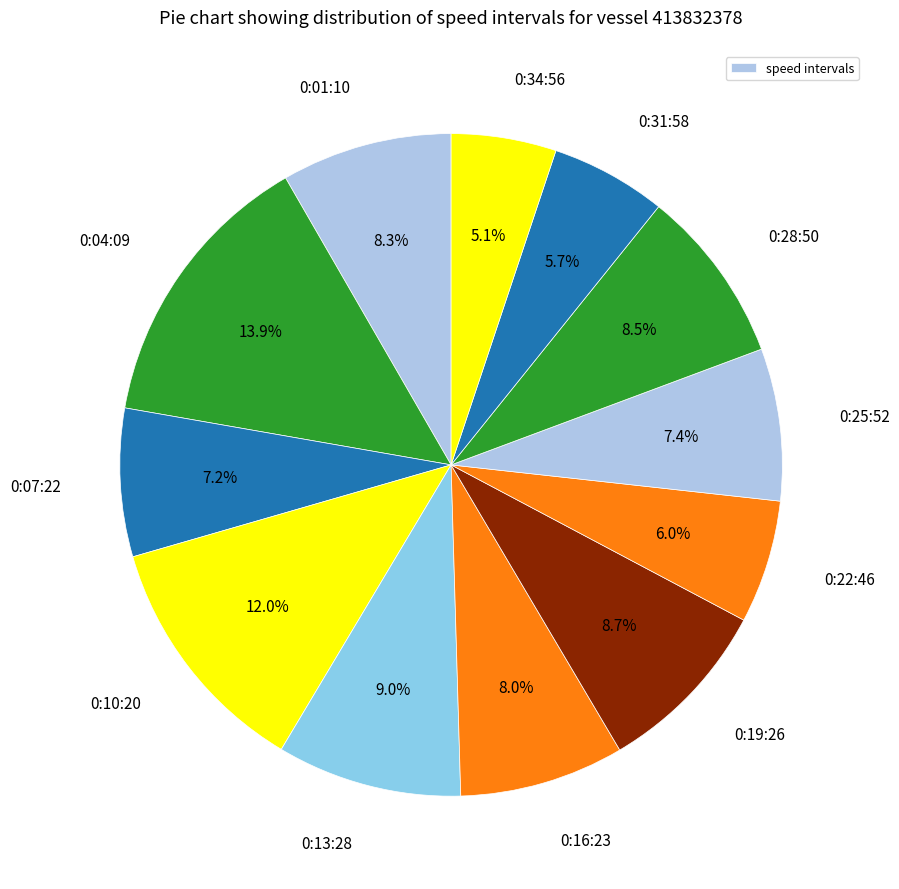

What is the largest slice in the pie chart?

0:04:09